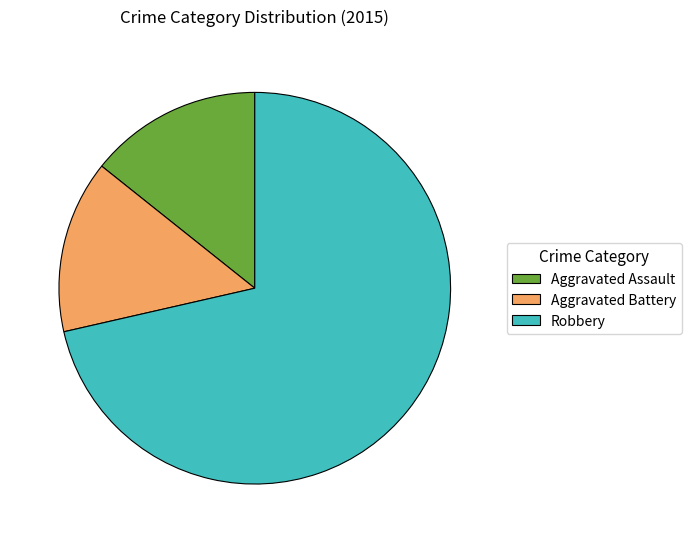

Which category has the biggest portion of the pie?

Robbery